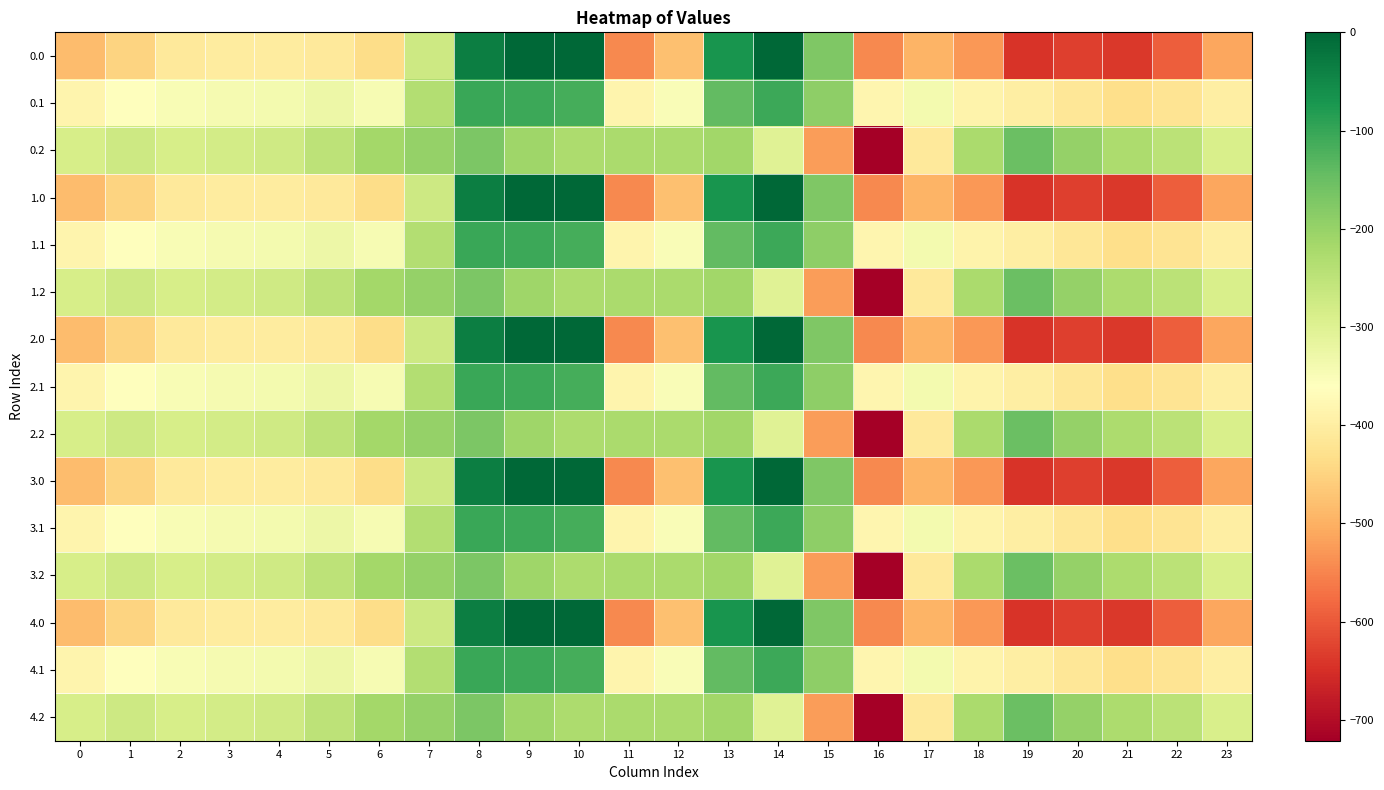

Reading left to right, extract all data points from this chart.

0.0: 0=-482.0	1=-449.5	2=-410.3	3=-404.4	4=-404.9	5=-410.8	6=-435.0	7=-270.7	8=-35.0	9=0.0	10=0.0	11=-544.3	12=-477.2	13=-70.2	14=-0.3	15=-172.8	16=-545.4	17=-493.8	18=-529.6	19=-644.5	20=-629.9	21=-638.4	22=-592.3	23=-511.3
0.1: 0=-384.6	1=-361.1	2=-347.9	3=-342.7	4=-339.6	5=-329.5	6=-345.2	7=-234.9	8=-102.3	9=-104.8	10=-114.0	11=-384.7	12=-350.8	13=-141.2	14=-105.5	15=-190.4	16=-380.5	17=-340.1	18=-388.5	19=-399.7	20=-414.5	21=-432.4	22=-419.9	23=-399.4
0.2: 0=-287.1	1=-272.7	2=-285.5	3=-281.0	4=-274.4	5=-248.1	6=-216.4	7=-199.0	8=-169.5	9=-209.6	10=-228.0	11=-225.2	12=-224.3	13=-212.2	14=-301.9	15=-522.2	16=-721.2	17=-409.5	18=-223.1	19=-151.1	20=-199.2	21=-226.4	22=-247.4	23=-287.5
1.0: 0=-482.0	1=-449.5	2=-410.3	3=-404.4	4=-404.9	5=-410.8	6=-435.0	7=-270.7	8=-35.0	9=0.0	10=0.0	11=-544.3	12=-477.2	13=-70.2	14=-0.3	15=-172.8	16=-545.4	17=-493.8	18=-529.6	19=-644.5	20=-629.9	21=-638.4	22=-592.3	23=-511.3
1.1: 0=-384.6	1=-361.1	2=-347.9	3=-342.7	4=-339.6	5=-329.5	6=-345.2	7=-234.9	8=-102.3	9=-104.8	10=-114.0	11=-384.7	12=-350.8	13=-141.2	14=-105.5	15=-190.4	16=-380.5	17=-340.1	18=-388.5	19=-399.7	20=-414.5	21=-432.4	22=-419.9	23=-399.4
1.2: 0=-287.1	1=-272.7	2=-285.5	3=-281.0	4=-274.4	5=-248.1	6=-216.4	7=-199.0	8=-169.5	9=-209.6	10=-228.0	11=-225.2	12=-224.3	13=-212.2	14=-301.9	15=-522.2	16=-721.2	17=-409.5	18=-223.1	19=-151.1	20=-199.2	21=-226.4	22=-247.4	23=-287.5
2.0: 0=-482.0	1=-449.5	2=-410.3	3=-404.4	4=-404.9	5=-410.8	6=-435.0	7=-270.7	8=-35.0	9=0.0	10=0.0	11=-544.3	12=-477.2	13=-70.2	14=-0.3	15=-172.8	16=-545.4	17=-493.8	18=-529.6	19=-644.5	20=-629.9	21=-638.4	22=-592.3	23=-511.3
2.1: 0=-384.6	1=-361.1	2=-347.9	3=-342.7	4=-339.6	5=-329.5	6=-345.2	7=-234.9	8=-102.3	9=-104.8	10=-114.0	11=-384.7	12=-350.8	13=-141.2	14=-105.5	15=-190.4	16=-380.5	17=-340.1	18=-388.5	19=-399.7	20=-414.5	21=-432.4	22=-419.9	23=-399.4
2.2: 0=-287.1	1=-272.7	2=-285.5	3=-281.0	4=-274.4	5=-248.1	6=-216.4	7=-199.0	8=-169.5	9=-209.6	10=-228.0	11=-225.2	12=-224.3	13=-212.2	14=-301.9	15=-522.2	16=-721.2	17=-409.5	18=-223.1	19=-151.1	20=-199.2	21=-226.4	22=-247.4	23=-287.5
3.0: 0=-482.0	1=-449.5	2=-410.3	3=-404.4	4=-404.9	5=-410.8	6=-435.0	7=-270.7	8=-35.0	9=0.0	10=0.0	11=-544.3	12=-477.2	13=-70.2	14=-0.3	15=-172.8	16=-545.4	17=-493.8	18=-529.6	19=-644.5	20=-629.9	21=-638.4	22=-592.3	23=-511.3
3.1: 0=-384.6	1=-361.1	2=-347.9	3=-342.7	4=-339.6	5=-329.5	6=-345.2	7=-234.9	8=-102.3	9=-104.8	10=-114.0	11=-384.7	12=-350.8	13=-141.2	14=-105.5	15=-190.4	16=-380.5	17=-340.1	18=-388.5	19=-399.7	20=-414.5	21=-432.4	22=-419.9	23=-399.4
3.2: 0=-287.1	1=-272.7	2=-285.5	3=-281.0	4=-274.4	5=-248.1	6=-216.4	7=-199.0	8=-169.5	9=-209.6	10=-228.0	11=-225.2	12=-224.3	13=-212.2	14=-301.9	15=-522.2	16=-721.2	17=-409.5	18=-223.1	19=-151.1	20=-199.2	21=-226.4	22=-247.4	23=-287.5
4.0: 0=-482.0	1=-449.5	2=-410.3	3=-404.4	4=-404.9	5=-410.8	6=-435.0	7=-270.7	8=-35.0	9=0.0	10=0.0	11=-544.3	12=-477.2	13=-70.2	14=-0.3	15=-172.8	16=-545.4	17=-493.8	18=-529.6	19=-644.5	20=-629.9	21=-638.4	22=-592.3	23=-511.3
4.1: 0=-384.6	1=-361.1	2=-347.9	3=-342.7	4=-339.6	5=-329.5	6=-345.2	7=-234.9	8=-102.3	9=-104.8	10=-114.0	11=-384.7	12=-350.8	13=-141.2	14=-105.5	15=-190.4	16=-380.5	17=-340.1	18=-388.5	19=-399.7	20=-414.5	21=-432.4	22=-419.9	23=-399.4
4.2: 0=-287.1	1=-272.7	2=-285.5	3=-281.0	4=-274.4	5=-248.1	6=-216.4	7=-199.0	8=-169.5	9=-209.6	10=-228.0	11=-225.2	12=-224.3	13=-212.2	14=-301.9	15=-522.2	16=-721.2	17=-409.5	18=-223.1	19=-151.1	20=-199.2	21=-226.4	22=-247.4	23=-287.5